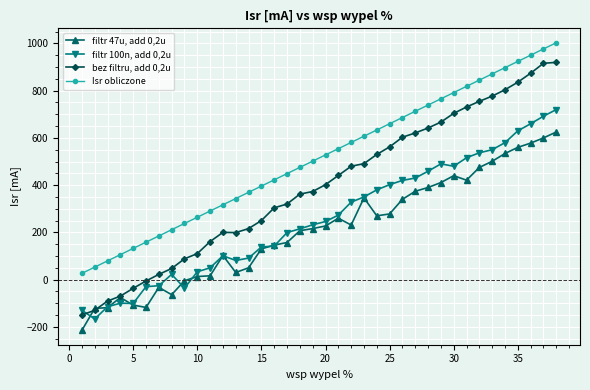

True or false: Isr obliczone and bez filtru, add 0,2u cross at least once.

False